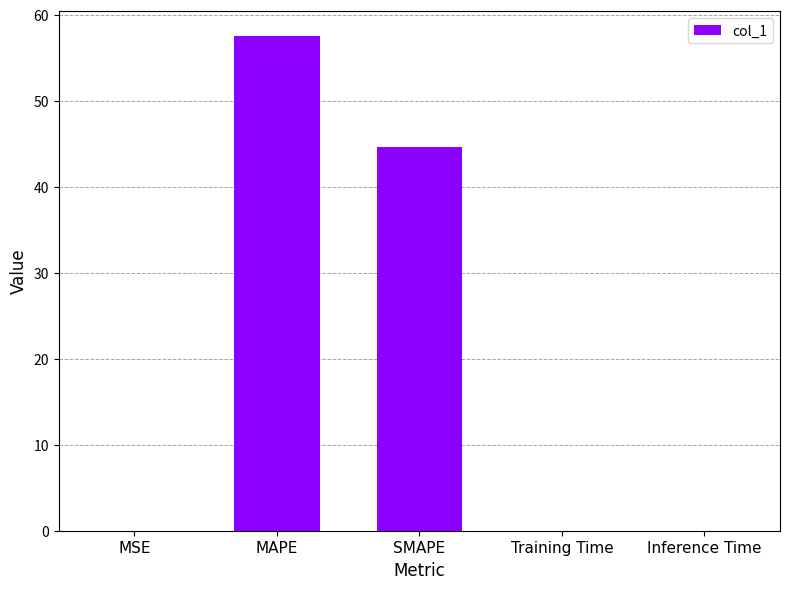

Is it true that the value at MAPE is 57.5?

True